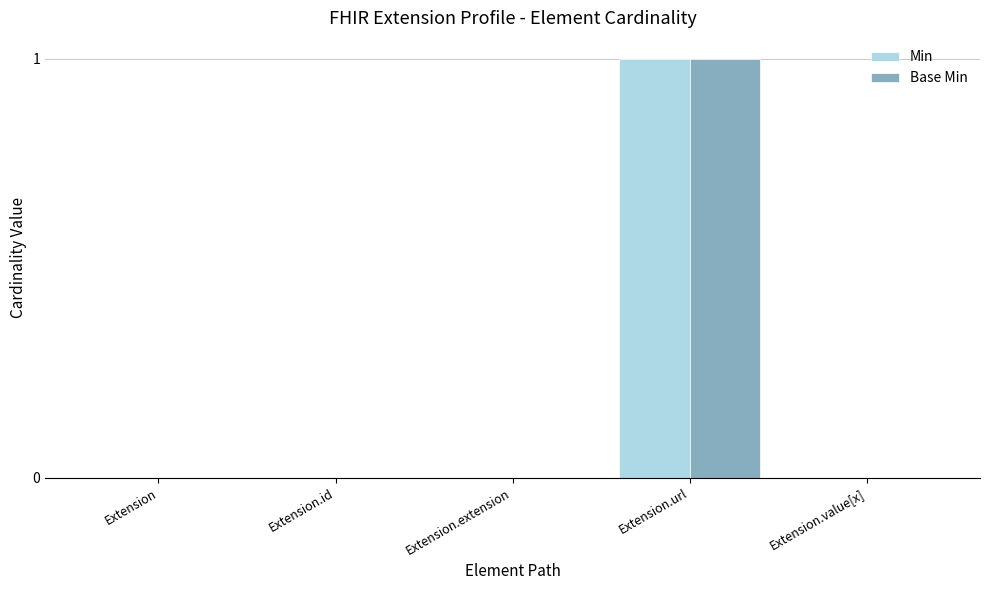

At which label does Min reach its peak?

Extension.url